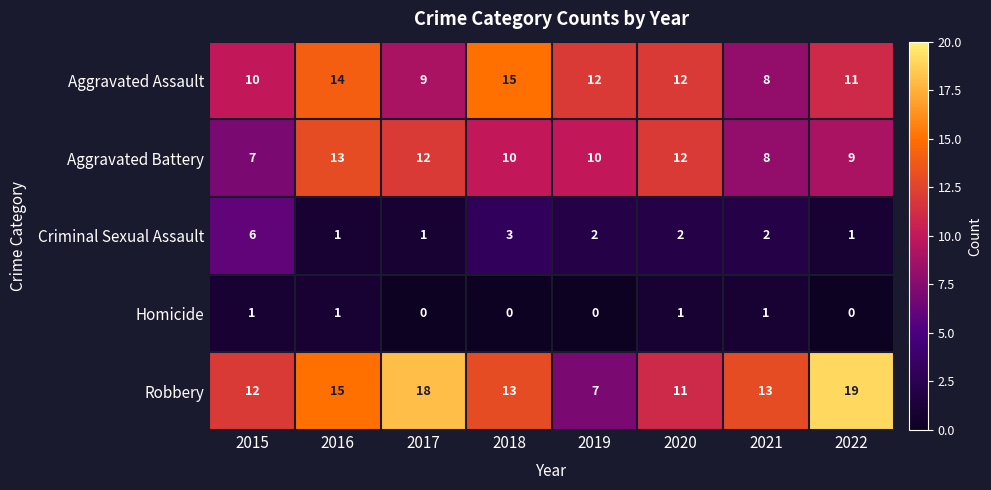

Which series has the widest spread of values?

Robbery